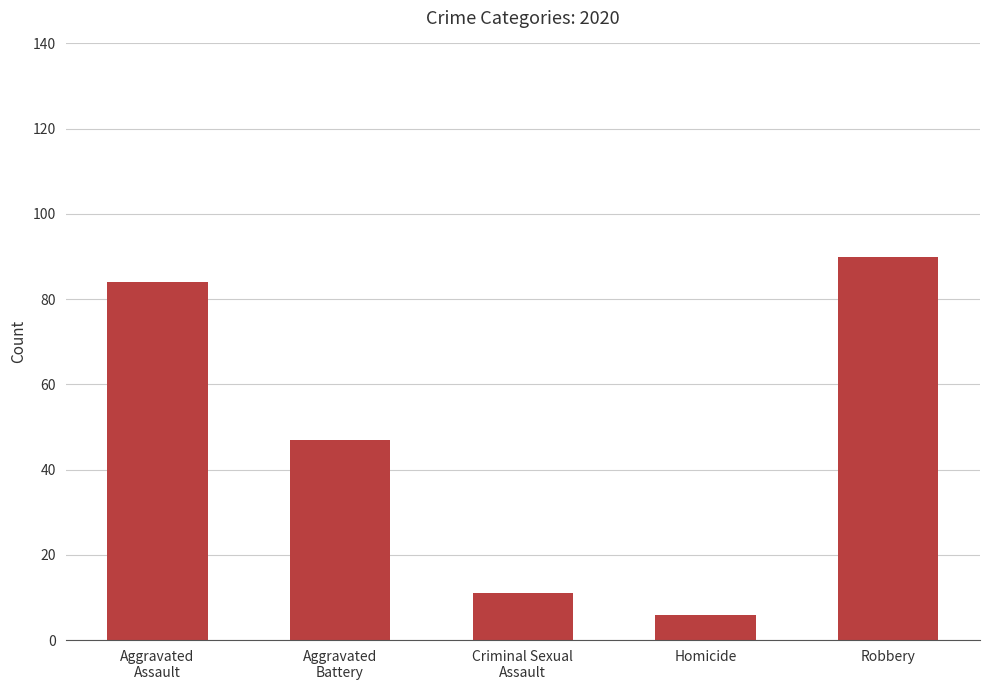

What is the label of the 5th bar from the left?

Robbery